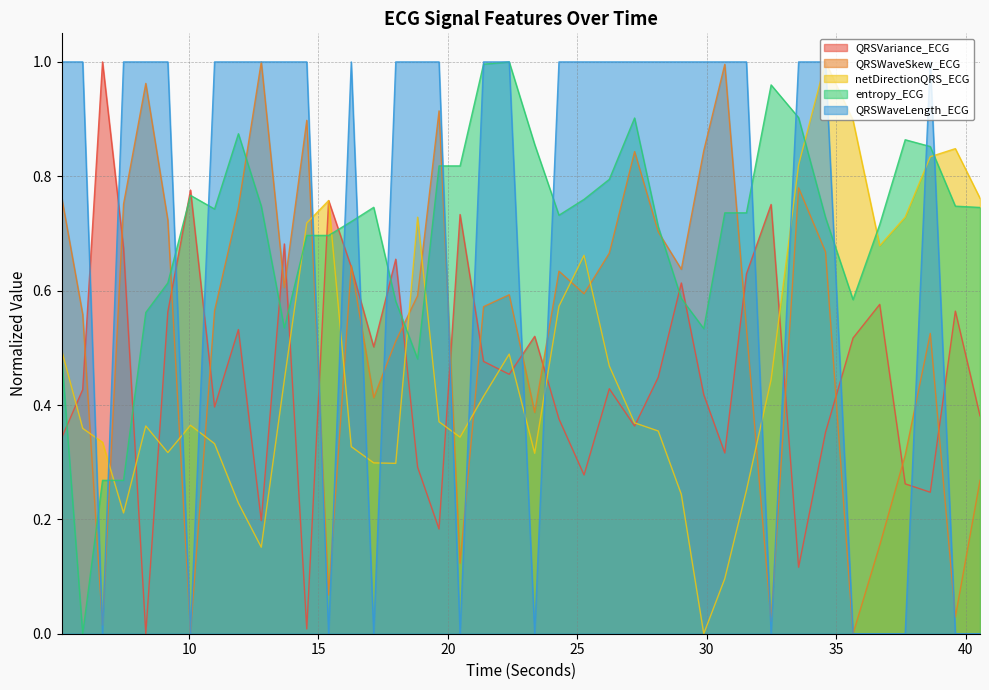

List the series in order of their peak value, lowest first.

QRSVariance_ECG, QRSWaveSkew_ECG, netDirectionQRS_ECG, entropy_ECG, QRSWaveLength_ECG